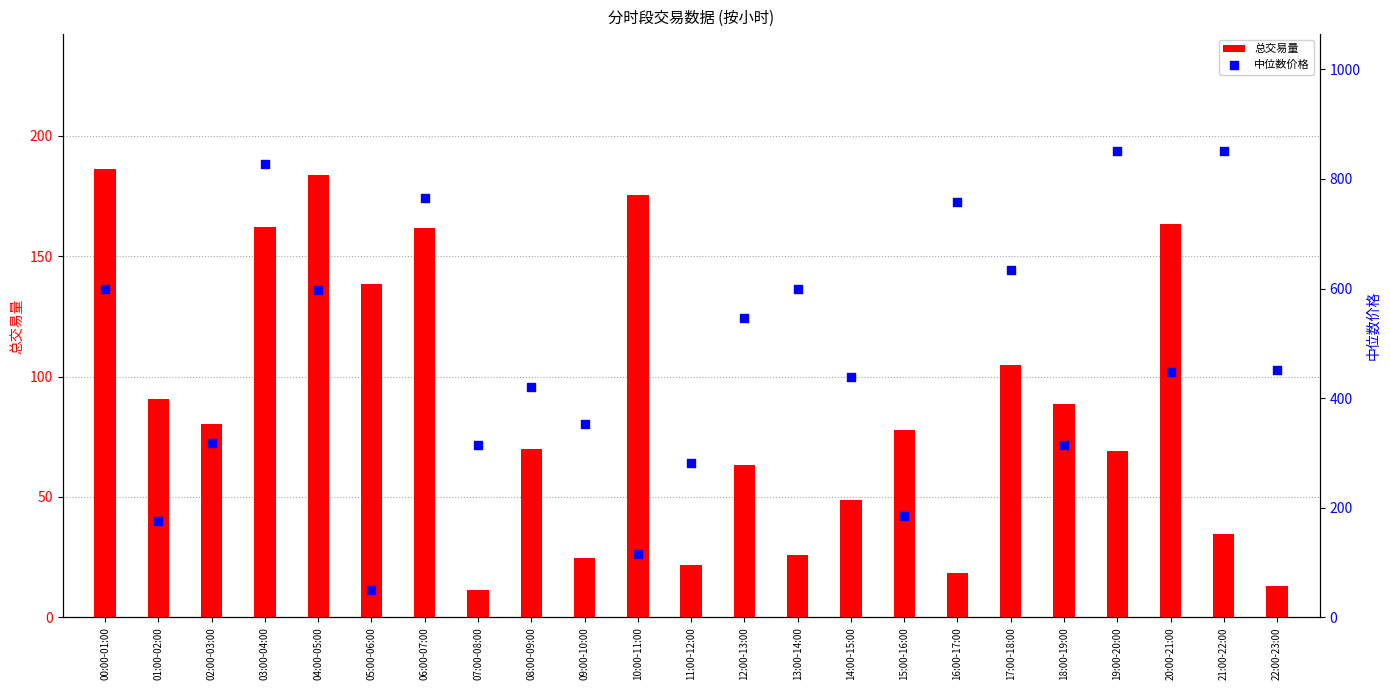

What is the total value across all series at 00:00-01:00?

785.5